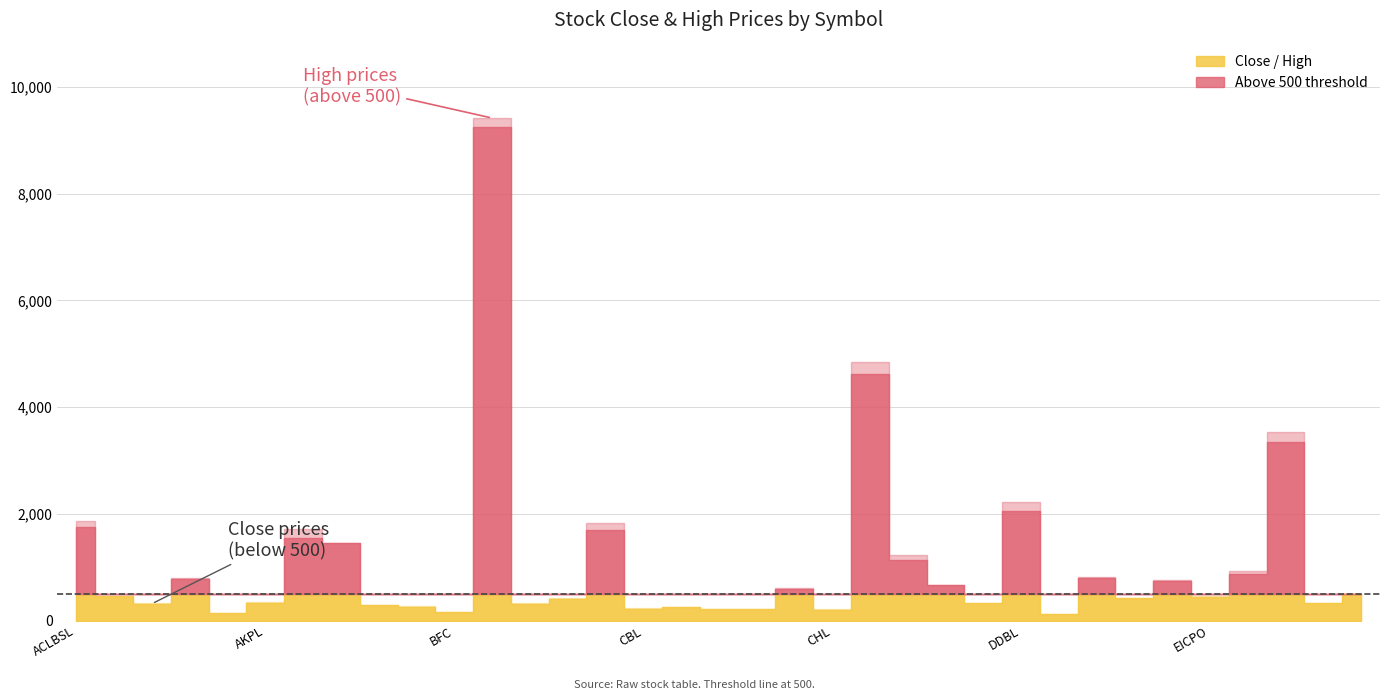

What is the total value across all series at GBIME?

1004